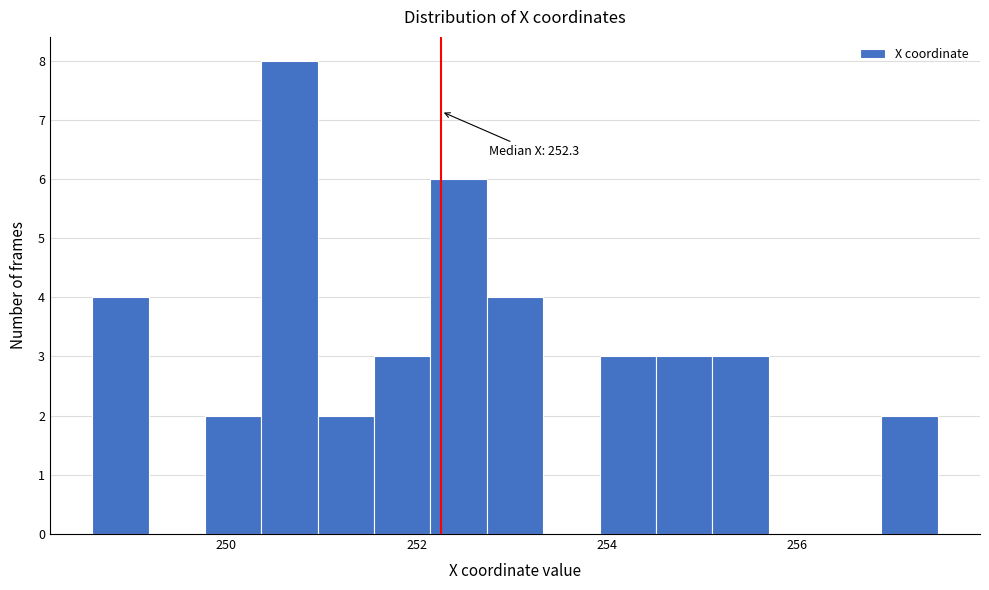

Around what value on the x-axis is the tallest bar? Give the approximate position of its centre, as read against the axis.

250.6